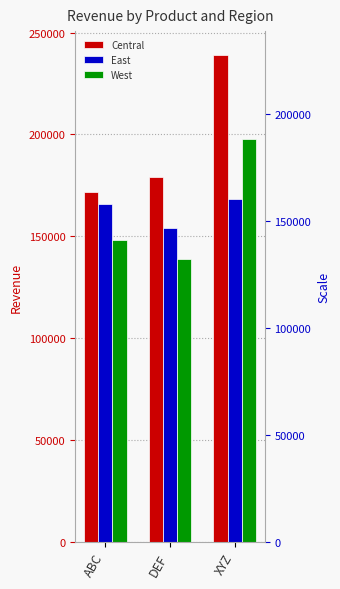

Where does the Central series first go above 179126?

XYZ